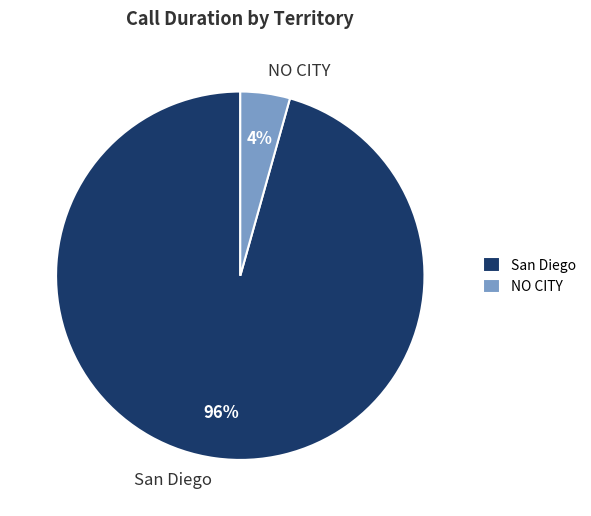

To the nearest percent, what is the combined percentage of NO CITY and San Diego?

100%